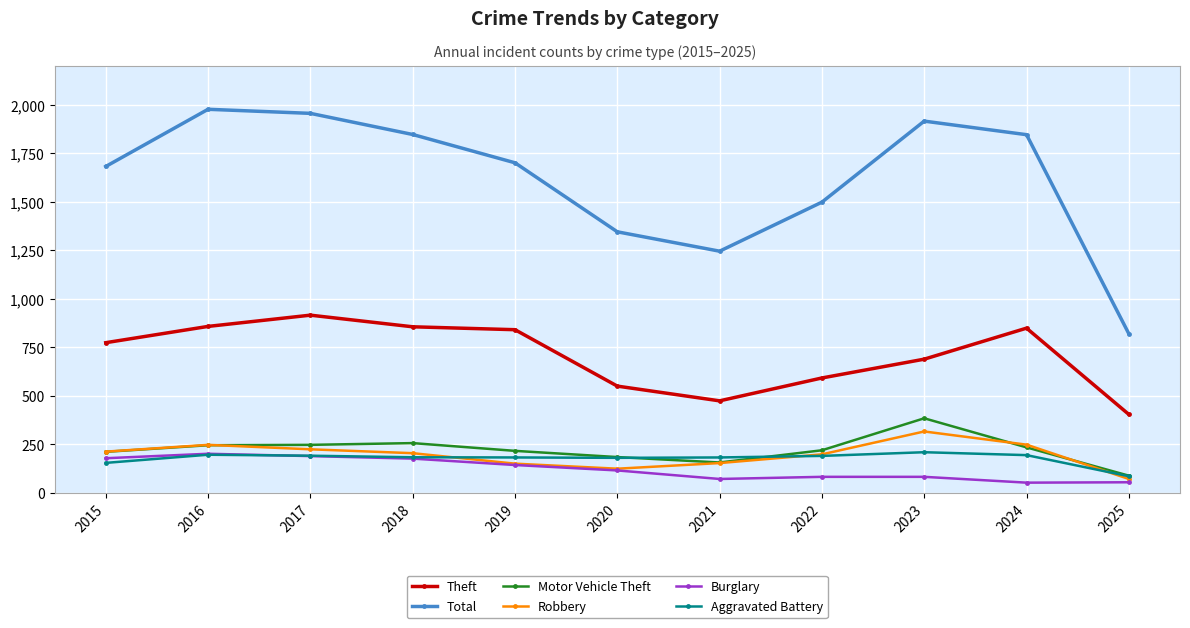

In Robbery, how many points are lower than both neighbors (excluding endpoints)?

1